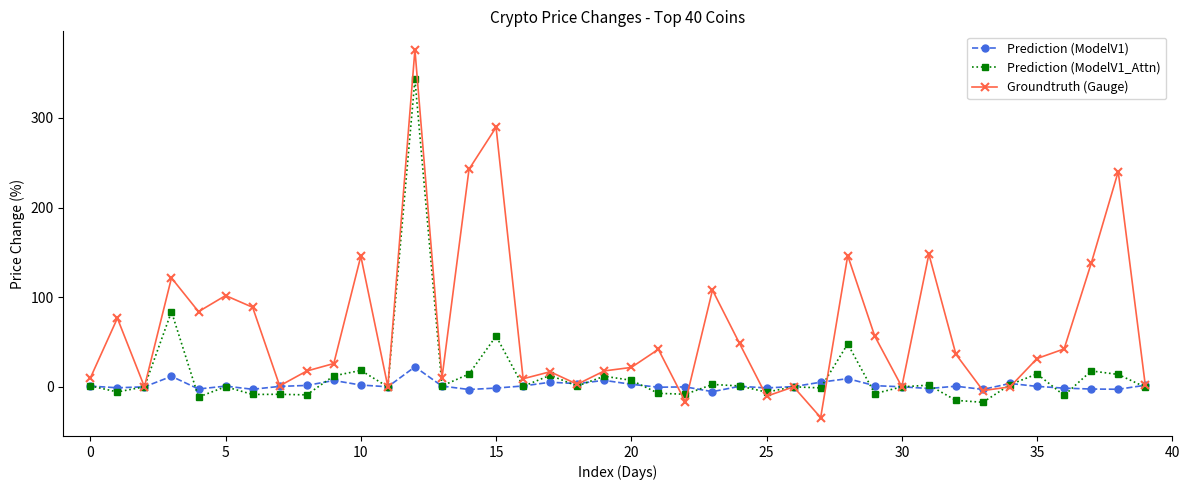

Which series has the largest total across all categories?

Groundtruth (Gauge)